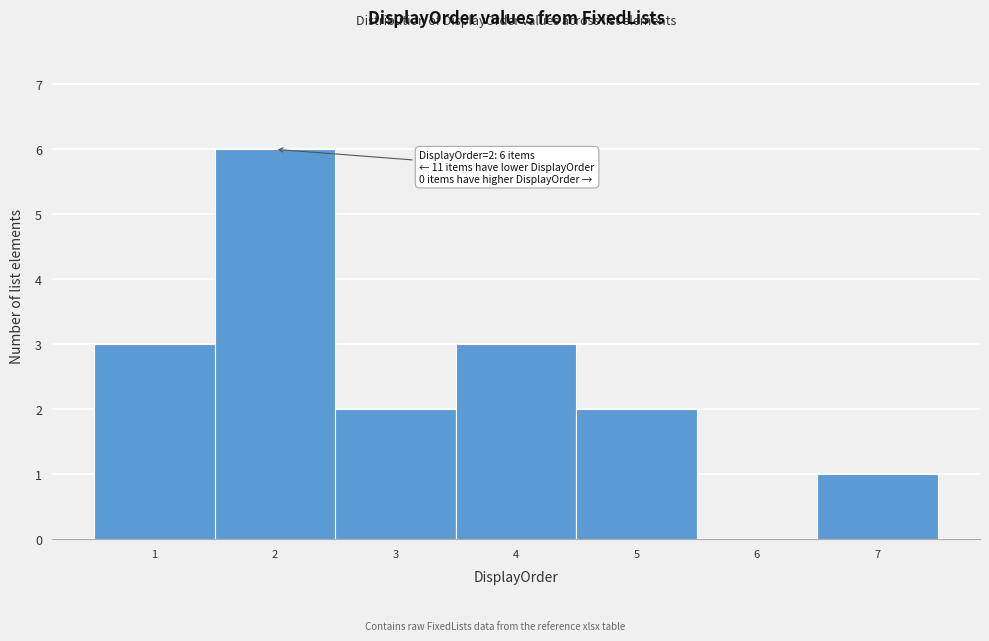

Which range on the x-axis has the tallest bar?

1.5 to 2.5